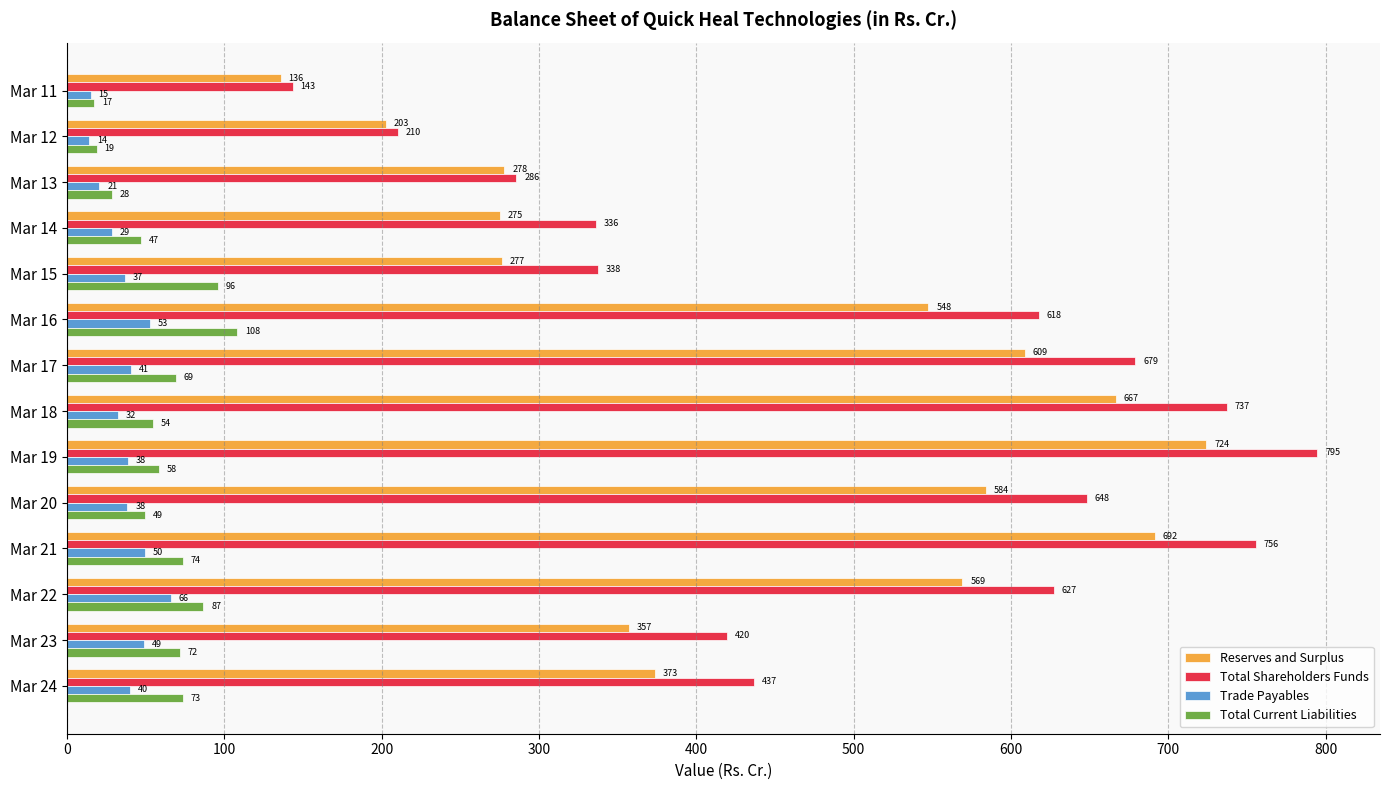

Read the Total Shareholders Funds value at Mar 21.

755.8